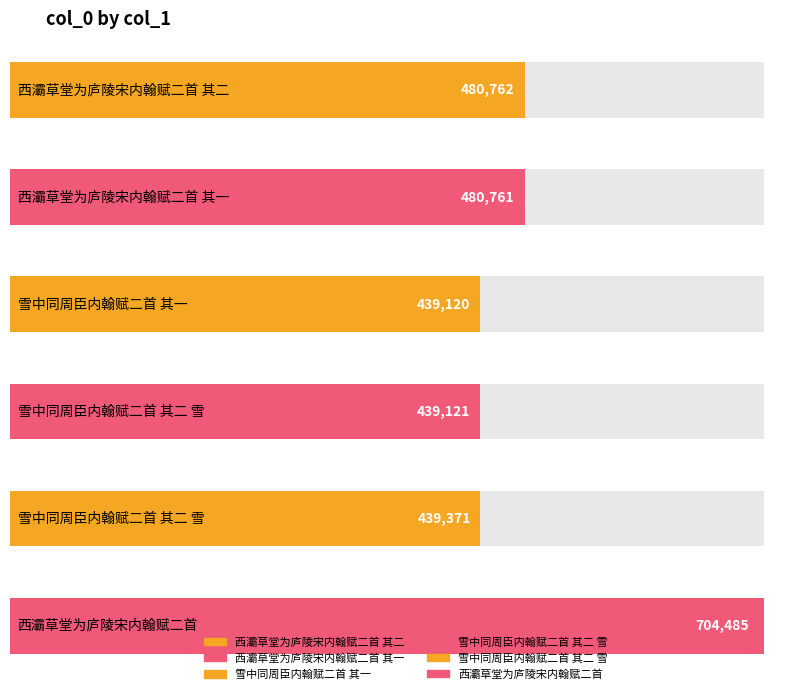

What is the smallest value displayed?

439120